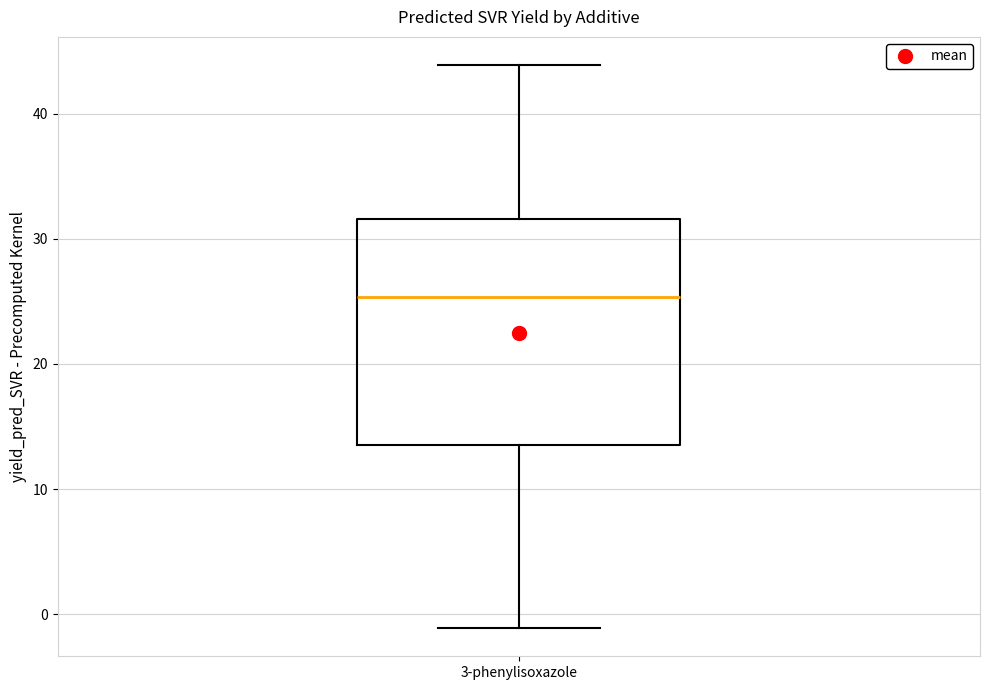

Transcribe this box plot: give where the median line is, the range the box spans, and where the two whiskers end, as read against the y-axis. The values are not printed on the chart, so give them approximately, as read against the axis.

median 25, box 14 to 32, whiskers -1 to 44